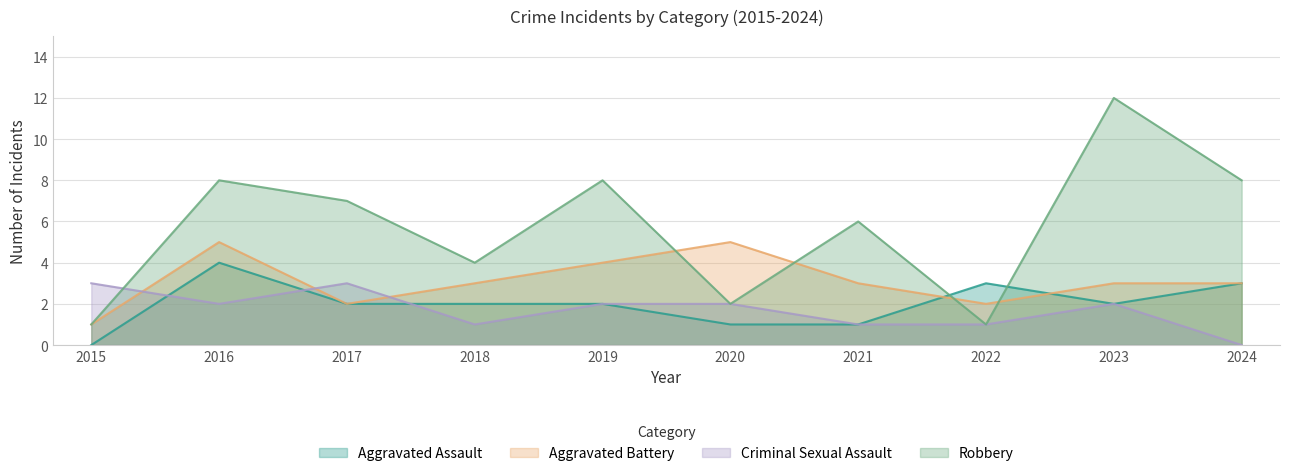

At which category is the sum across all series the highest?

2016